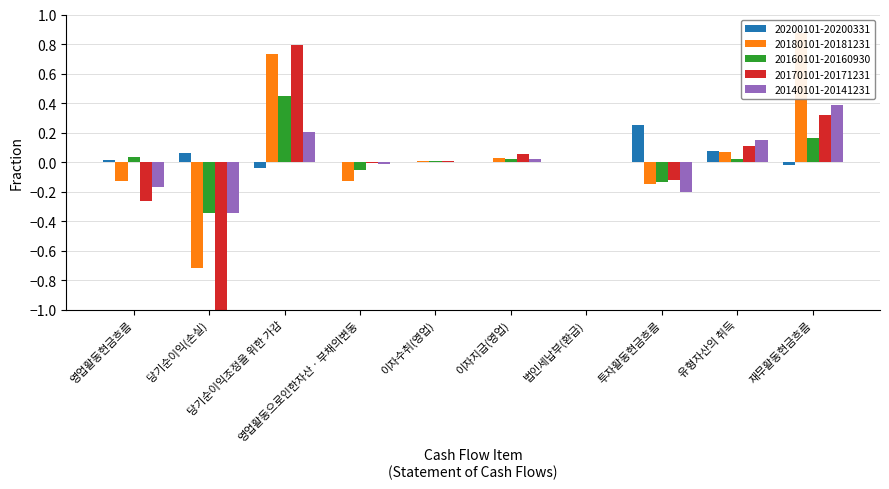

List the labels in order of 20181231 value, largest first.

재무활동현금흐름, 당기순이익조정을 위한 가감, 유형자산의 취득, 이자지급(영업), 이자수취(영업), 법인세납부(환급), 영업활동으로인한자산ㆍ부채의변동, 영업활동현금흐름, 투자활동현금흐름, 당기순이익(손실)